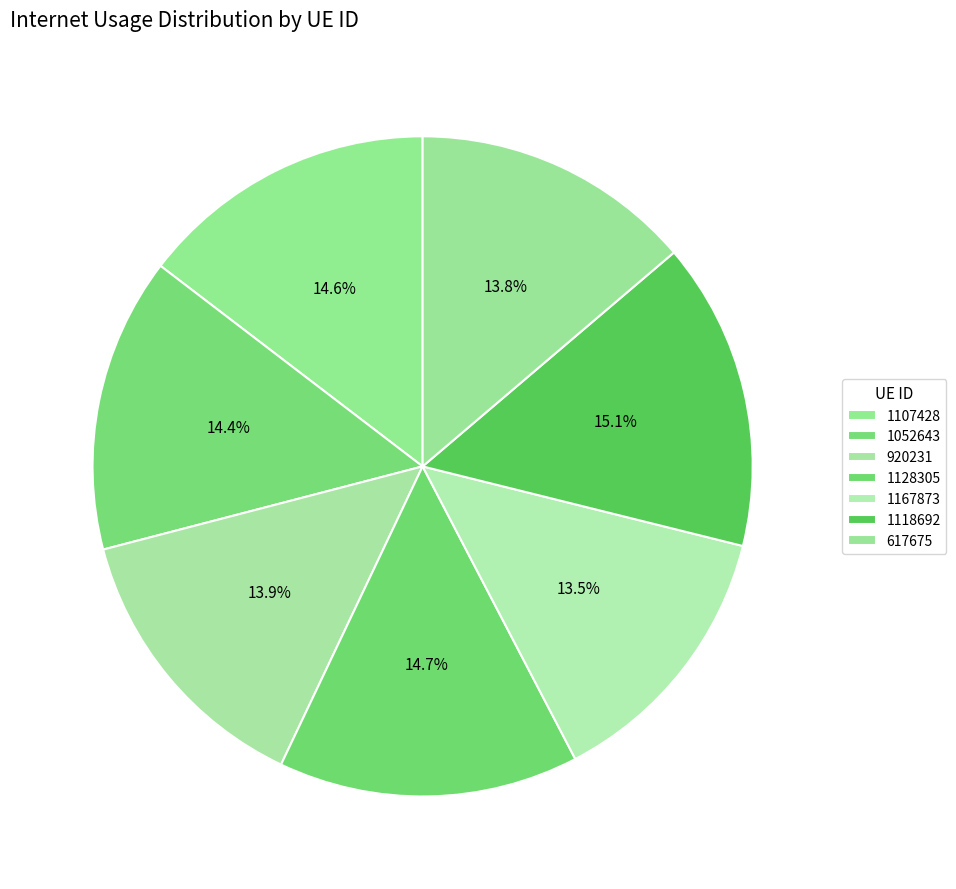

What portion of the pie excludes 1118692?

84.9%